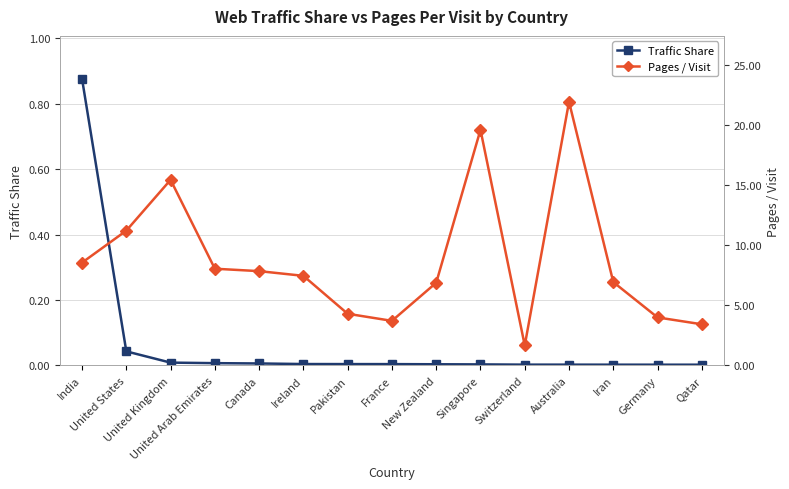

Which has a higher value, Qatar or Germany?

Germany